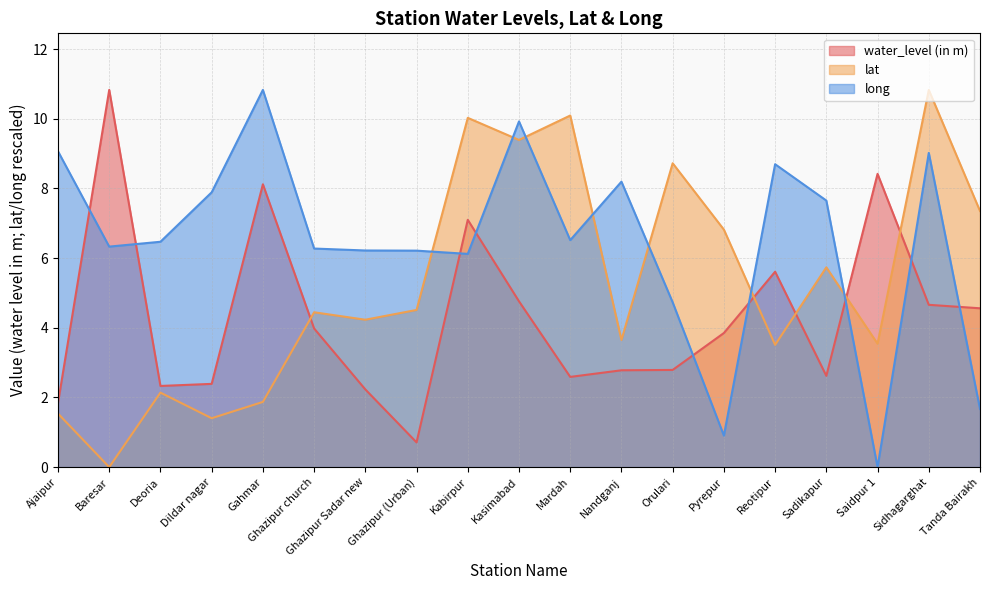

Rank the series by their maximum value, from highest to lowest.

water_level (in m), lat, long